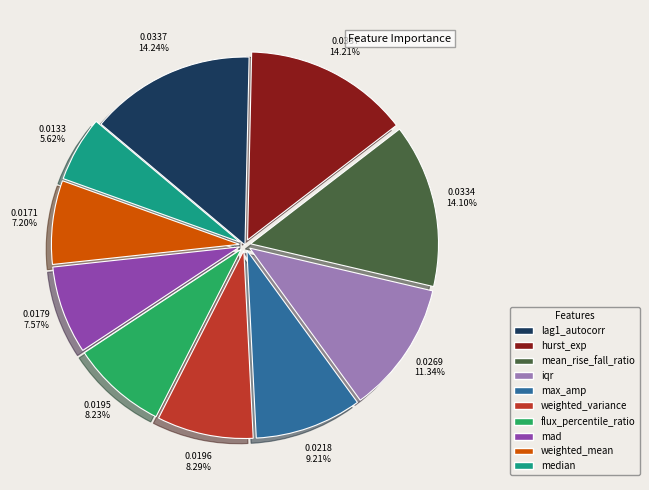

Does mean_rise_fall_ratio represent more than half of the total?

No